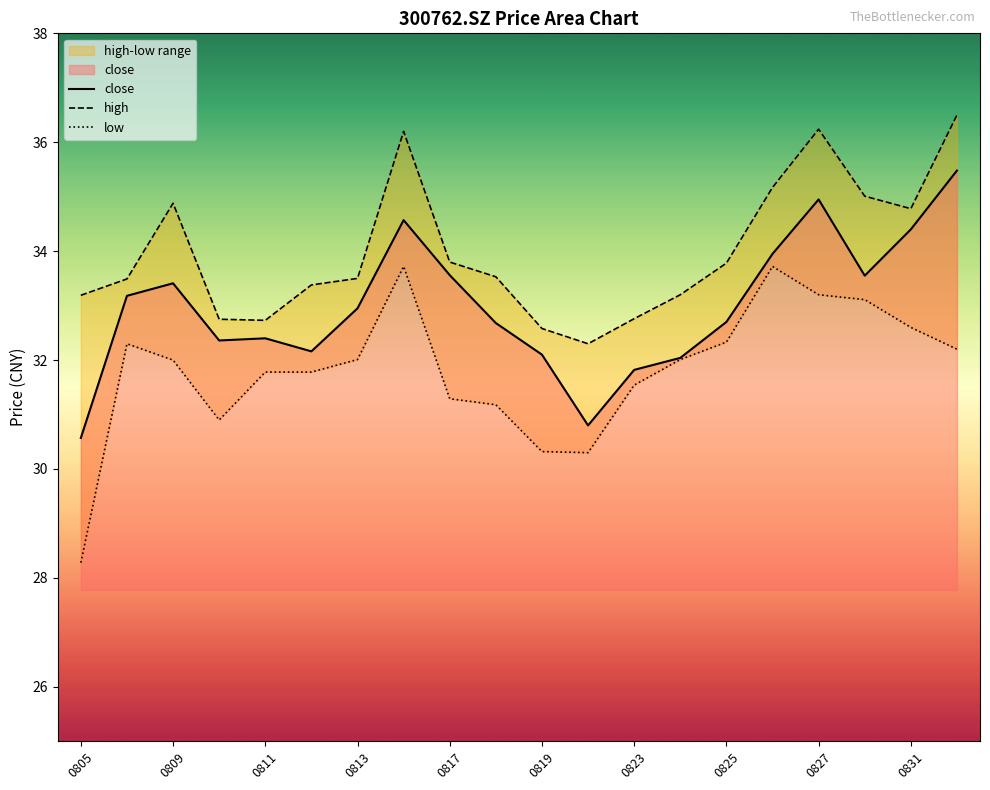

Count the number of categories in the chart.

20